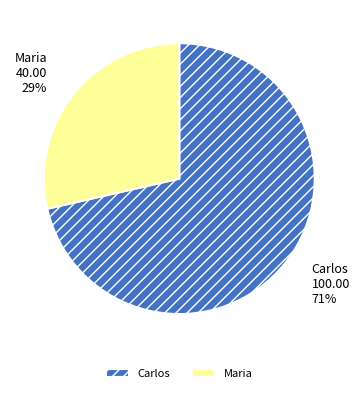

The Carlos slice represents 64% of the pie. True or false?

False